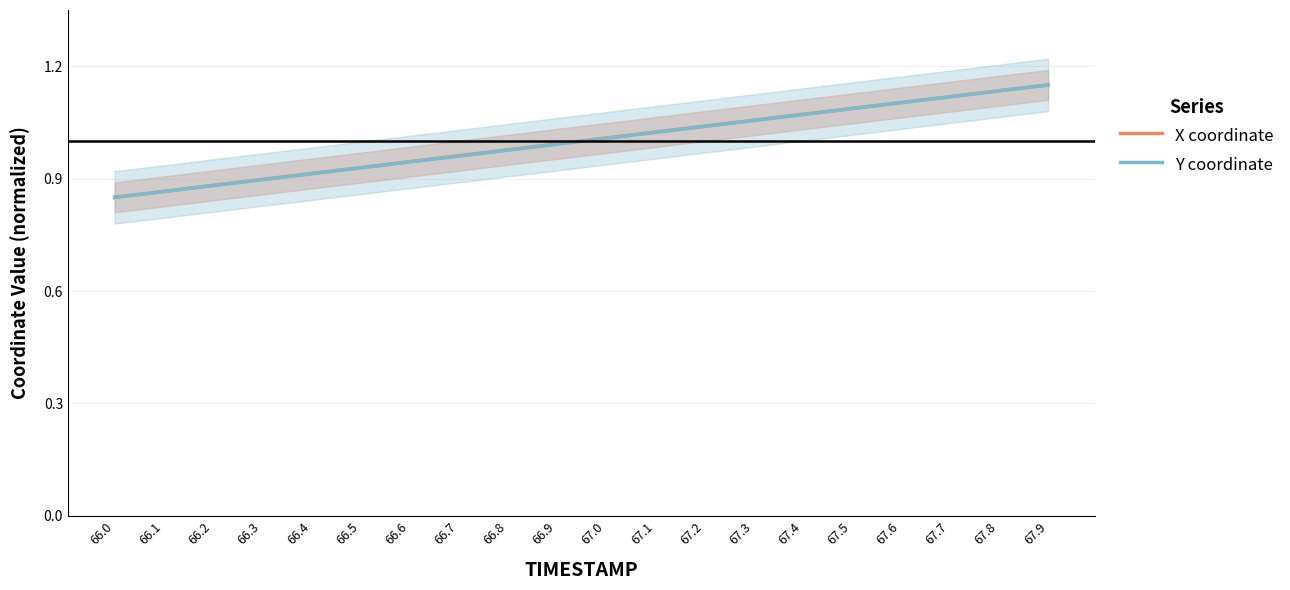

Reading left to right, extract all data points from this chart.

X coordinate: 0.8	0.9	0.9	0.9	0.9	0.9	0.9	1.0	1.0	1.0	1.0	1.0	1.0	1.1	1.1	1.1	1.1	1.1	1.1	1.1
Y coordinate: 0.8	0.9	0.9	0.9	0.9	0.9	0.9	1.0	1.0	1.0	1.0	1.0	1.0	1.1	1.1	1.1	1.1	1.1	1.1	1.1